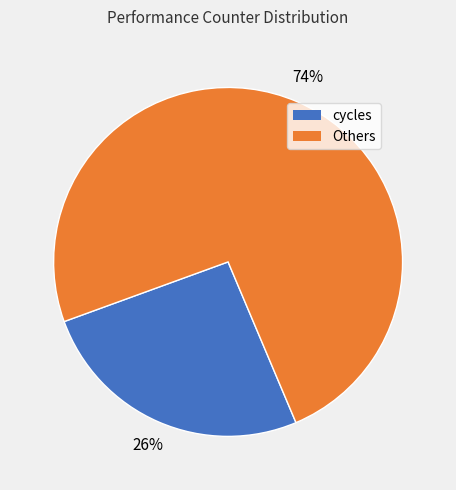

Count the number of slices in the pie.

2